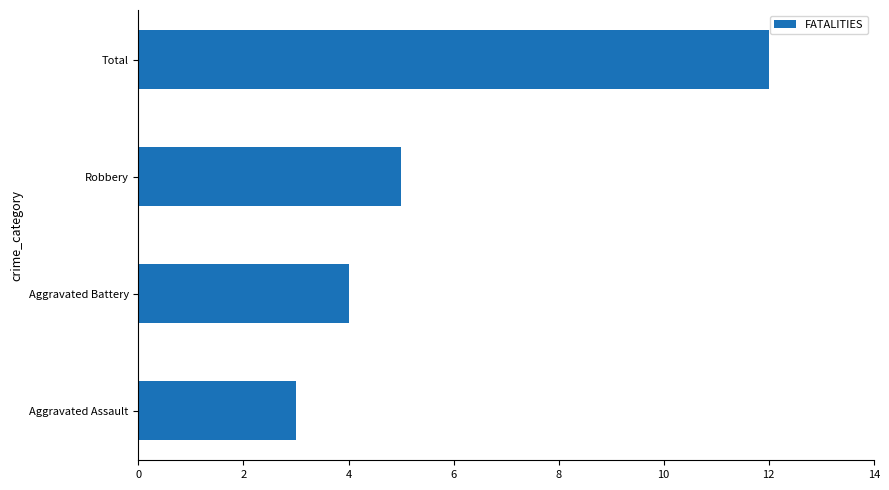

Rank the categories by value from highest to lowest.

Total, Robbery, Aggravated Battery, Aggravated Assault